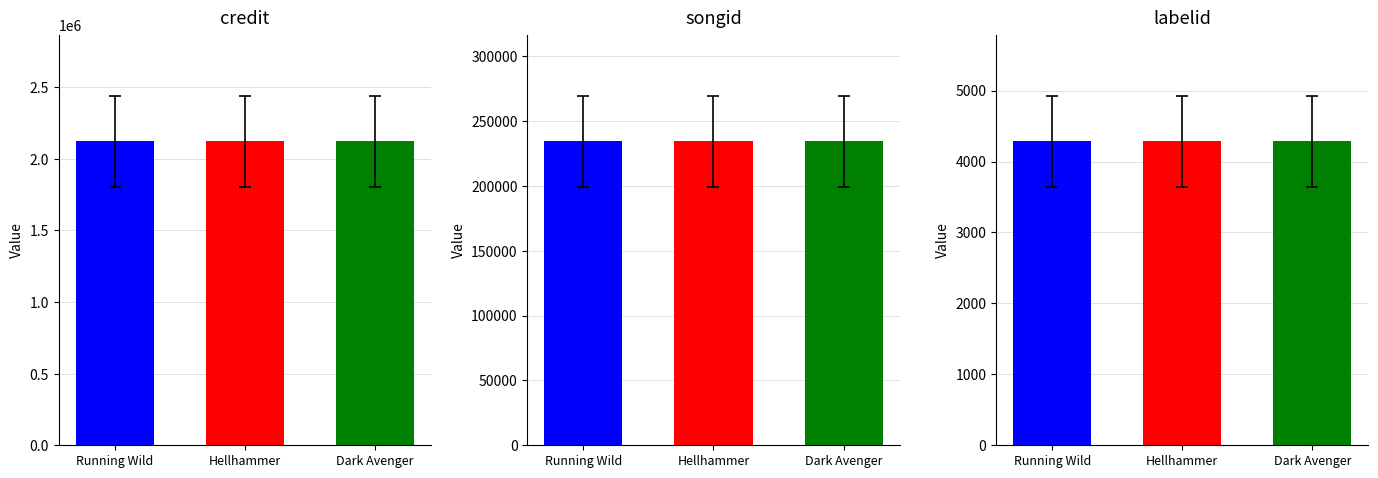

What position from the left is Dark Avenger?

3